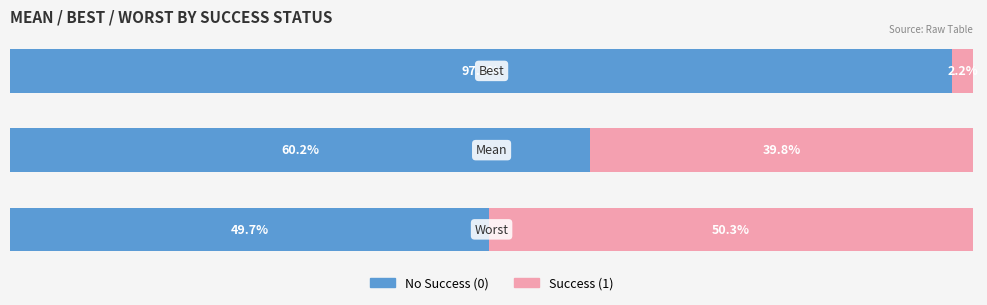

What are all the series names shown in the legend?

No Success (0), Success (1)